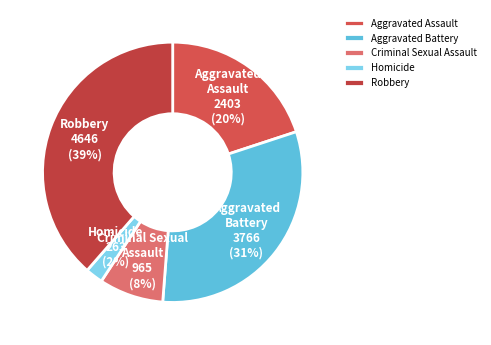

To the nearest percent, what portion does Aggravated Assault represent?

20%